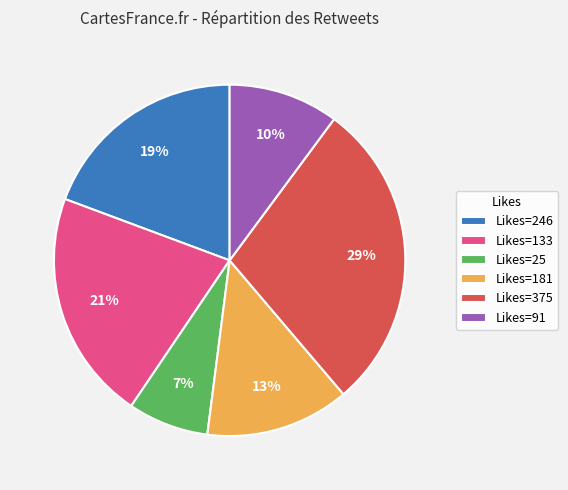

What is the largest slice in the pie chart?

Likes=375